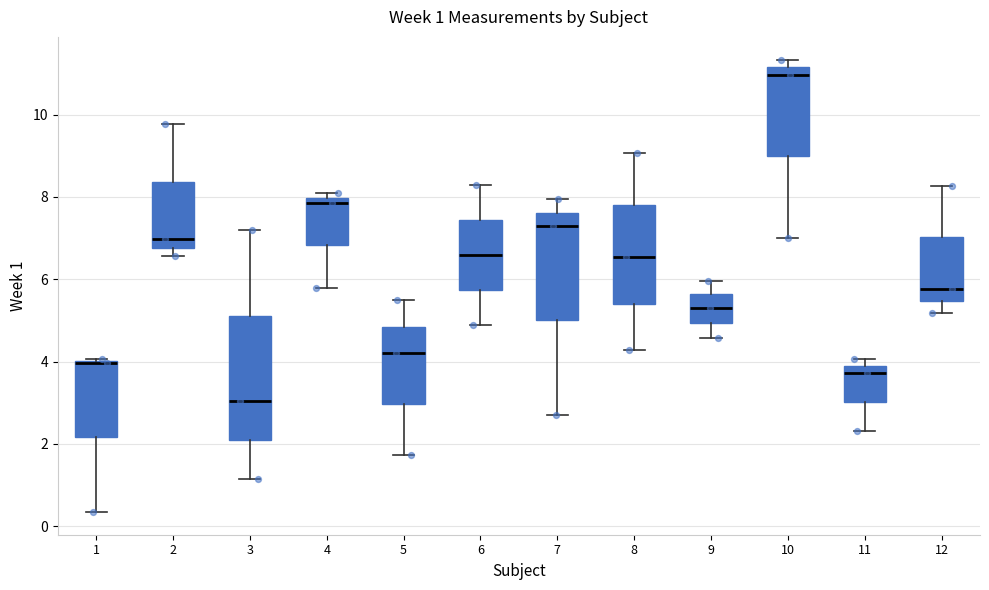

Which box is the tallest, from its lower edge to its upper edge?

3